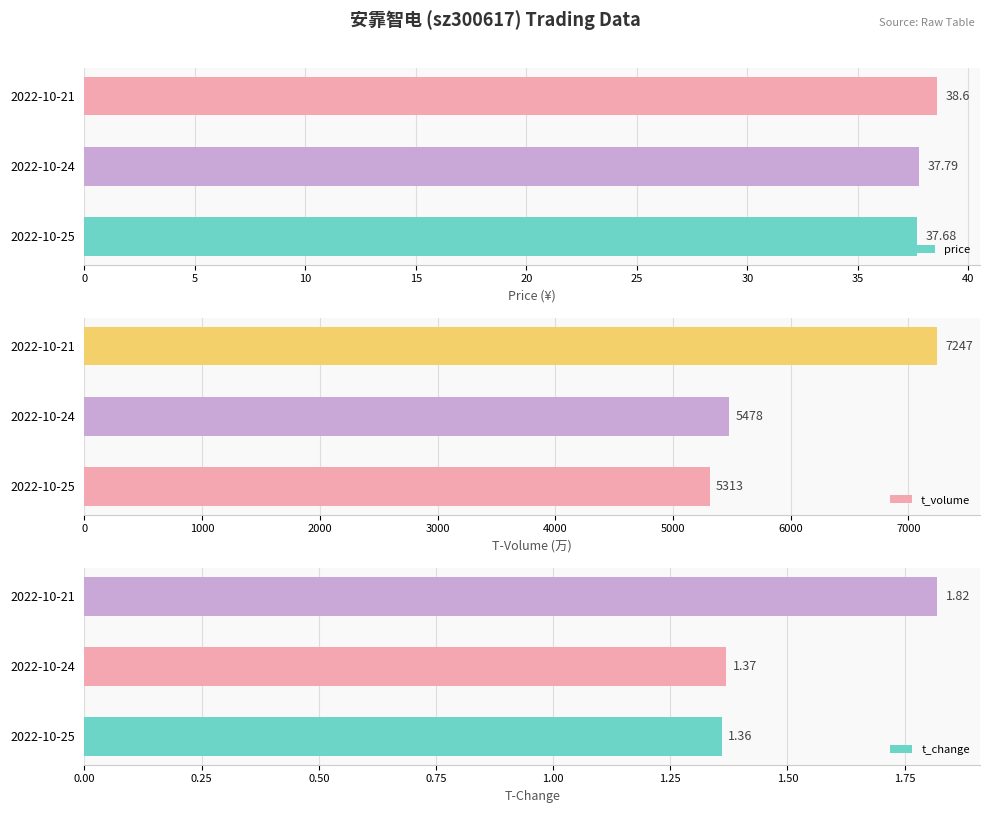

What is the total value across all series at 0?

5352.0